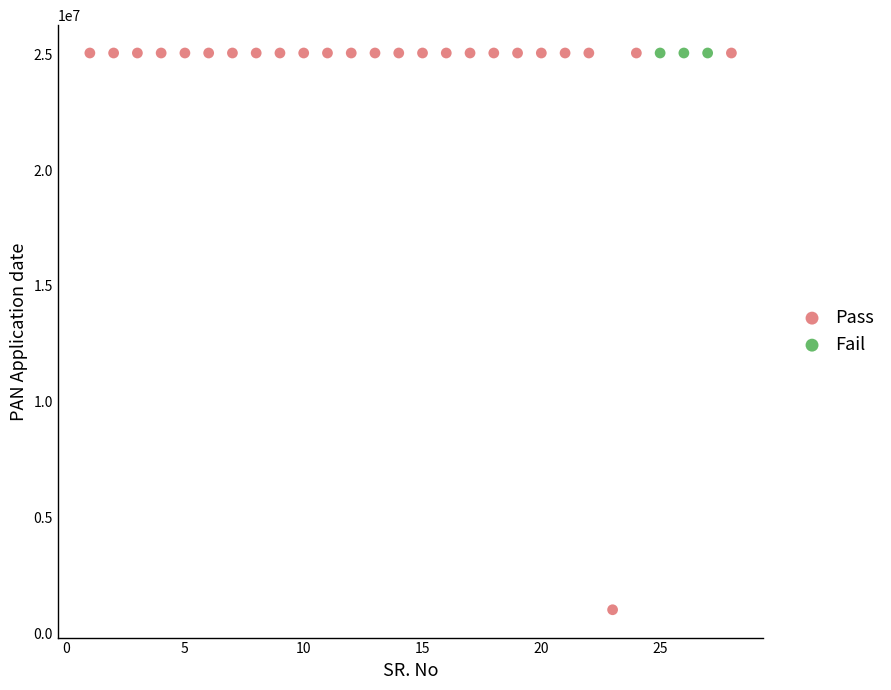

What are all the series names shown in the legend?

Pass, Fail